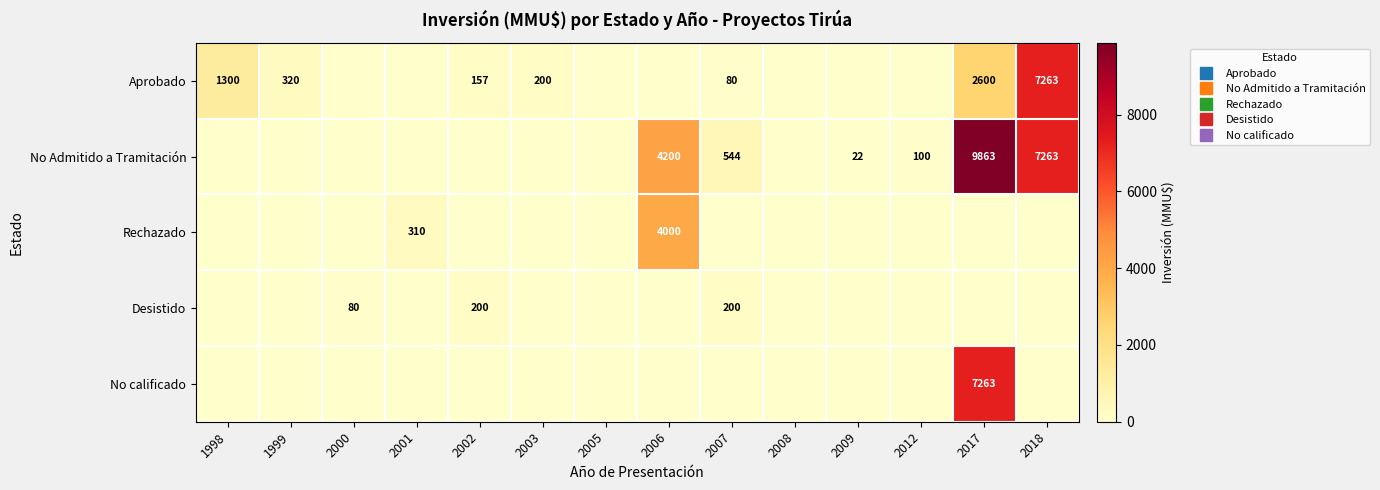

Where is No Admitido a Tramitación nearest to the value 4931?

2006